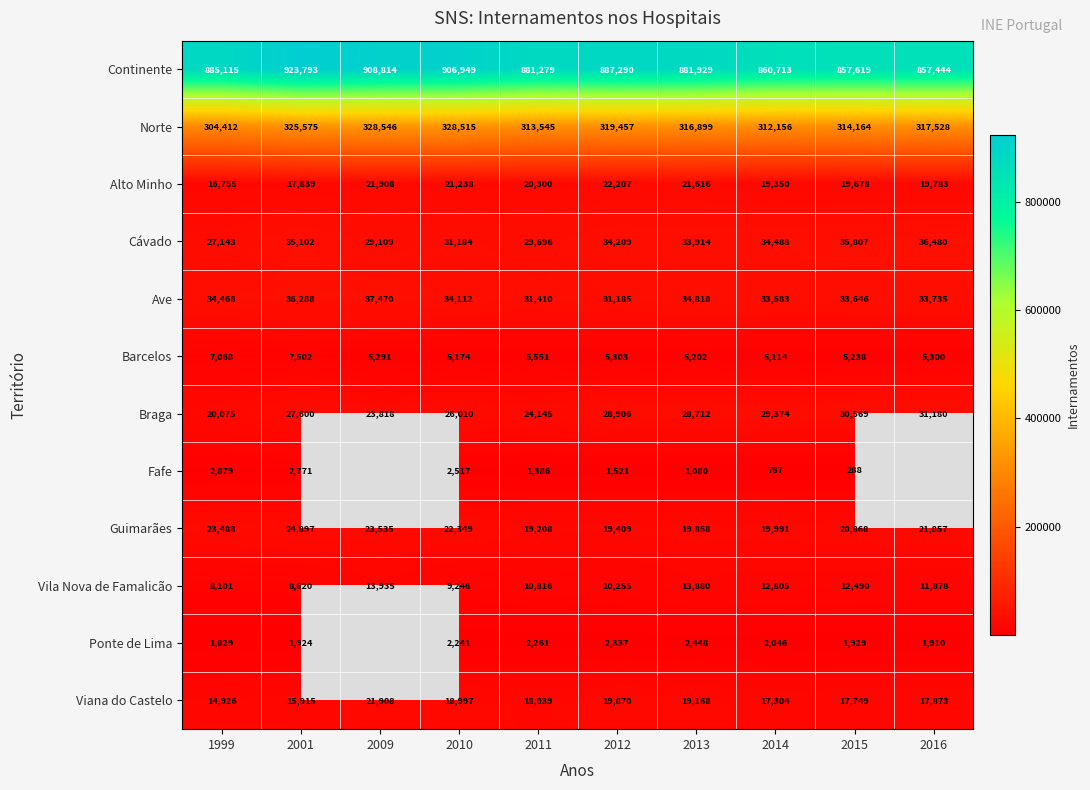

Read the Norte value at 2012.

319457.0